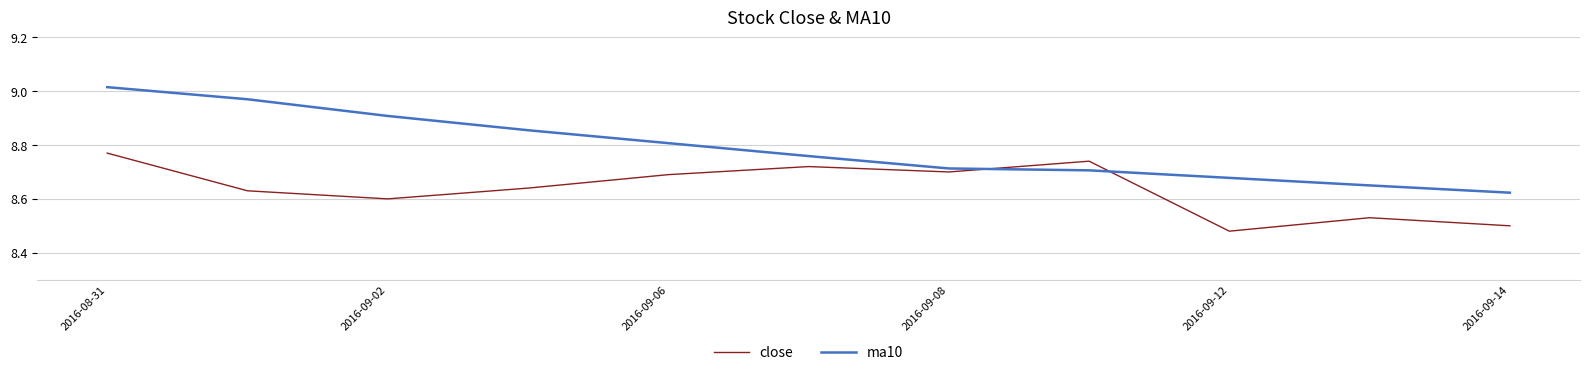

Which series has the largest total across all categories?

ma10